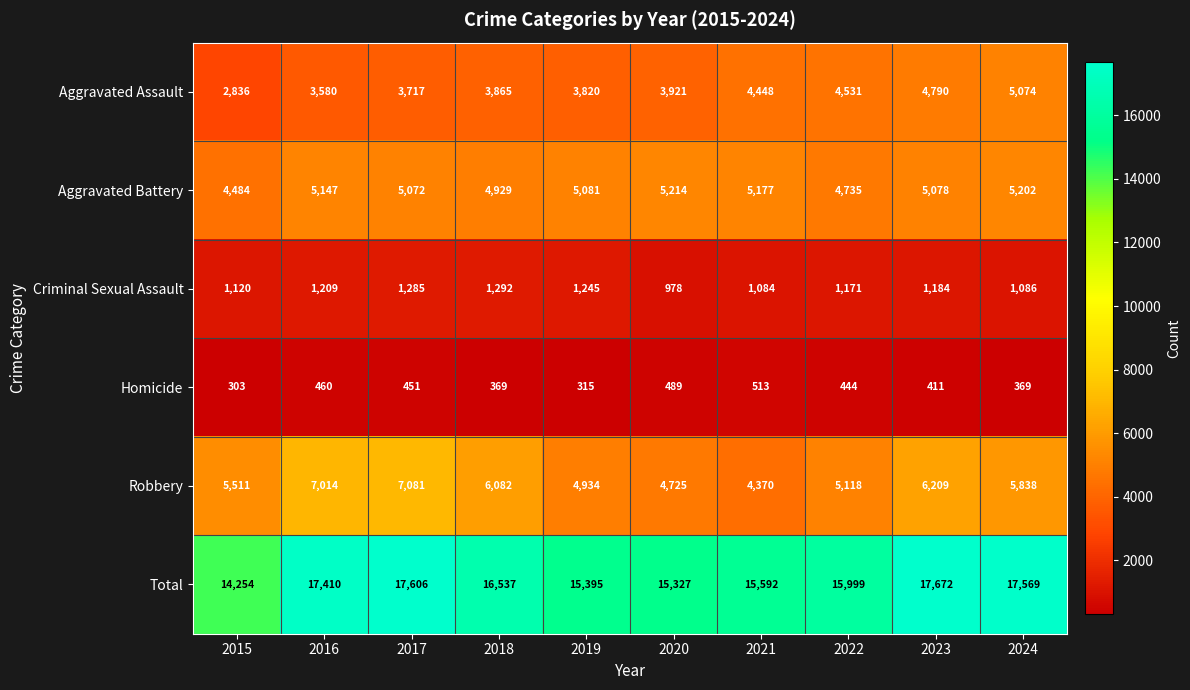

What is the sum of the Homicide values at 2020 and 2018?

858